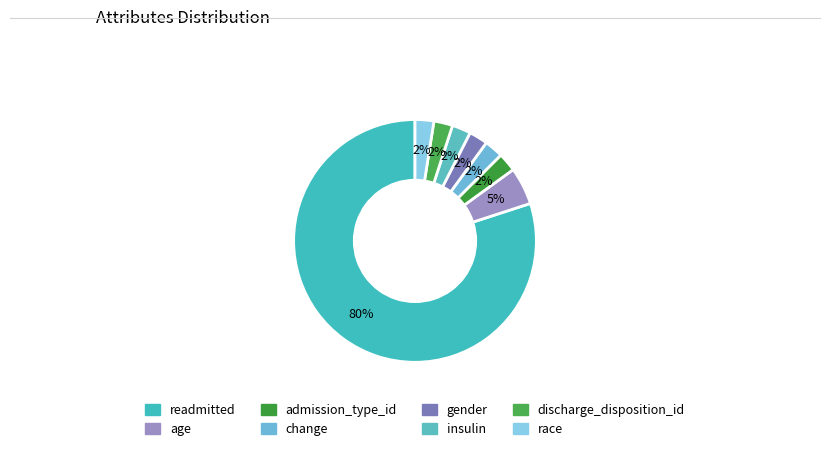

True or false: age accounts for 12% of the total.

False